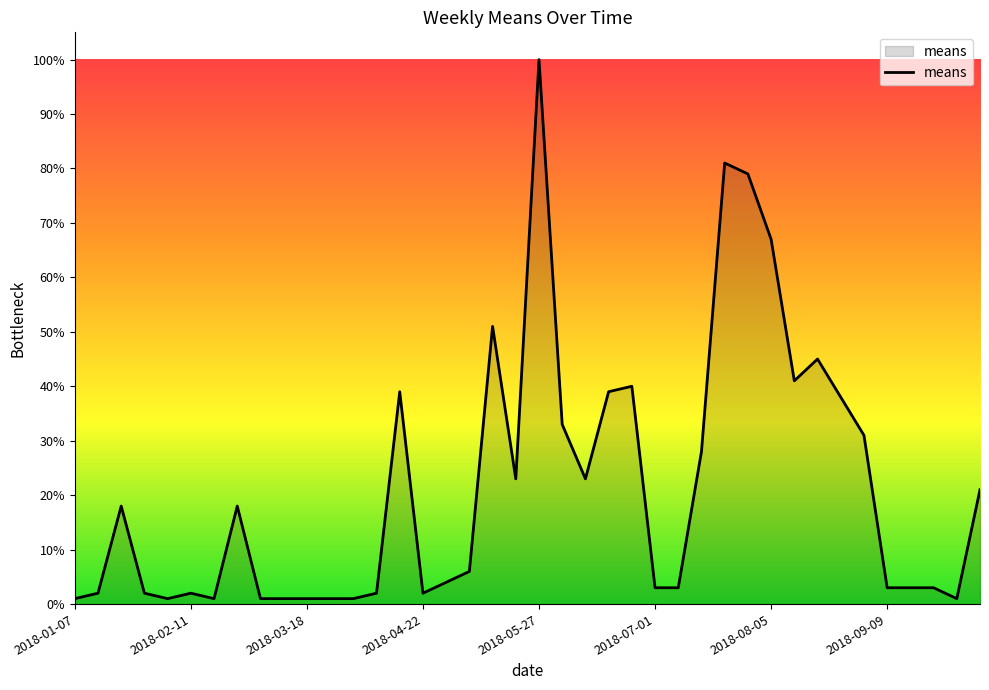

What is the maximum value shown in the chart?

100.0